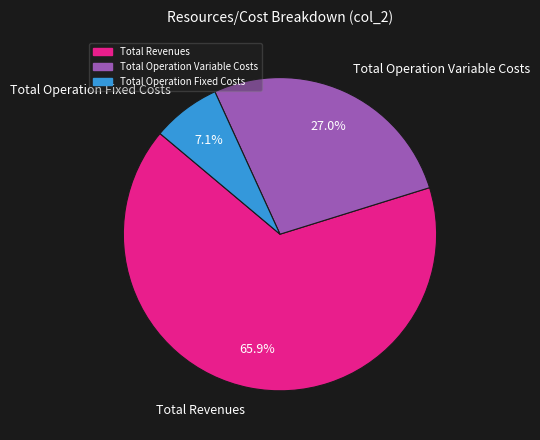

What is the smallest slice in the pie chart?

Total Operation Fixed Costs